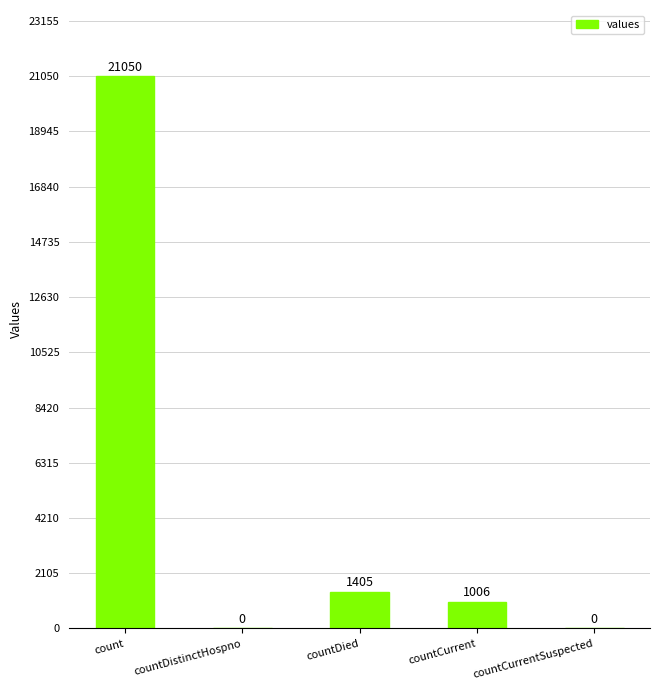

Which label corresponds to the largest value in the chart?

count